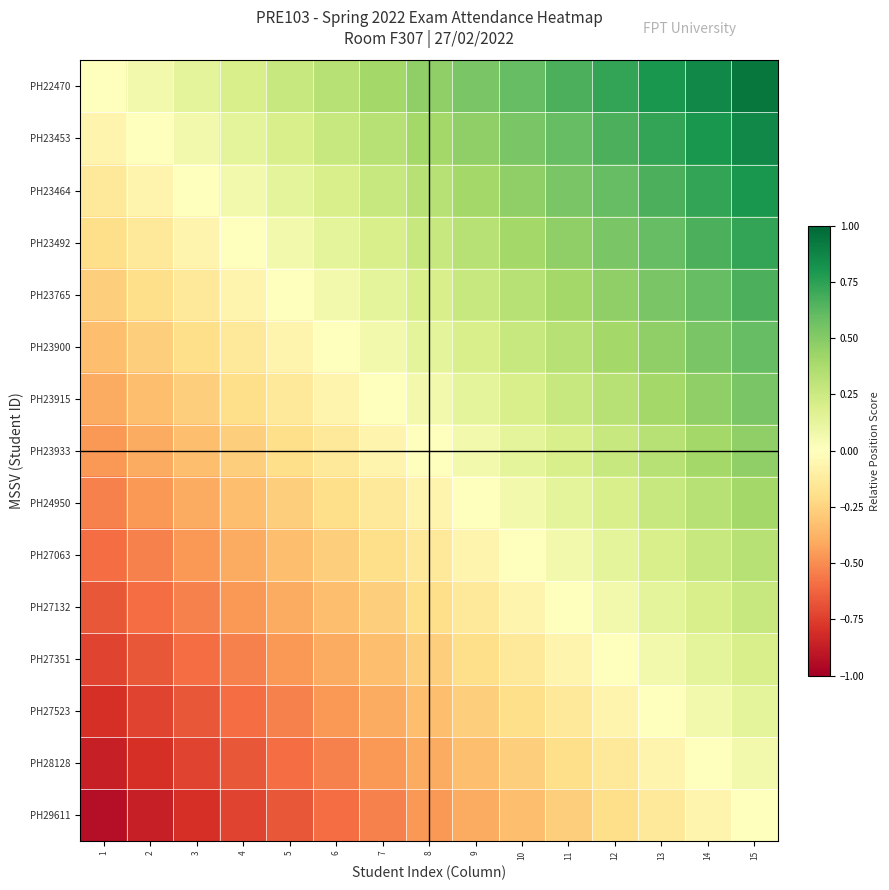

How many data points does each series have?

15